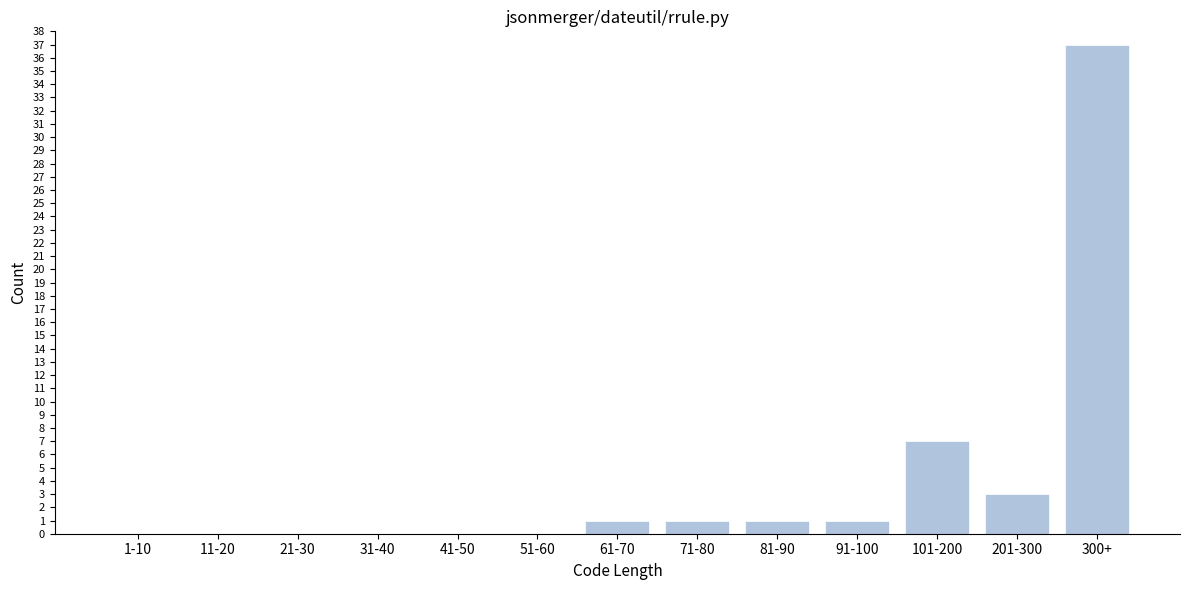

Reading left to right, list all the values displayed in this chart.

1-10=0	11-20=0	21-30=0	31-40=0	41-50=0	51-60=0	61-70=1	71-80=1	81-90=1	91-100=1	101-200=7	201-300=3	300+=37